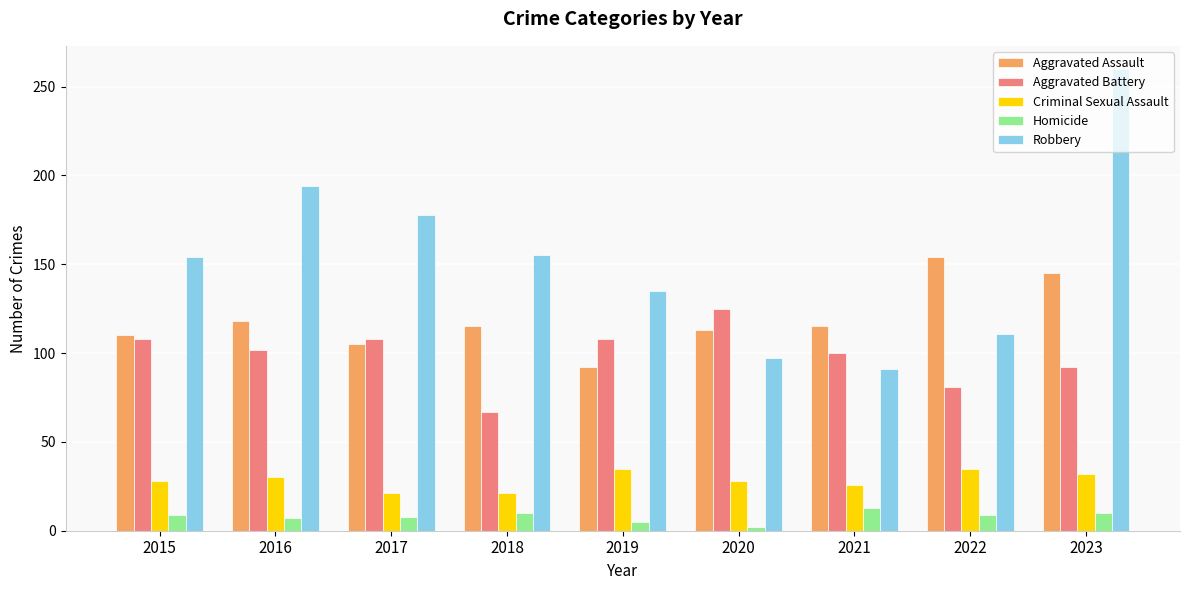

What are all the series names shown in the legend?

Aggravated Assault, Aggravated Battery, Criminal Sexual Assault, Homicide, Robbery